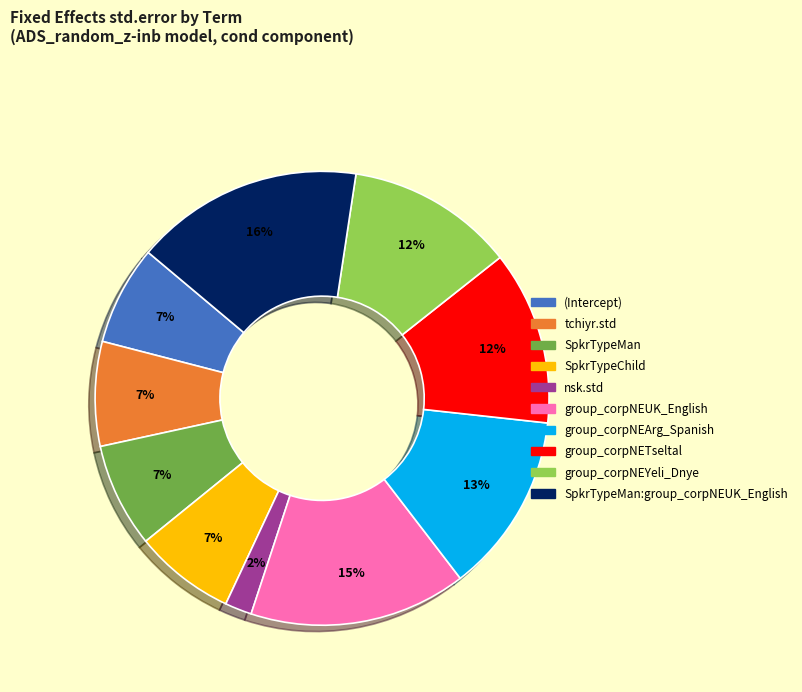

To the nearest percent, what is the average slice percentage?

10%